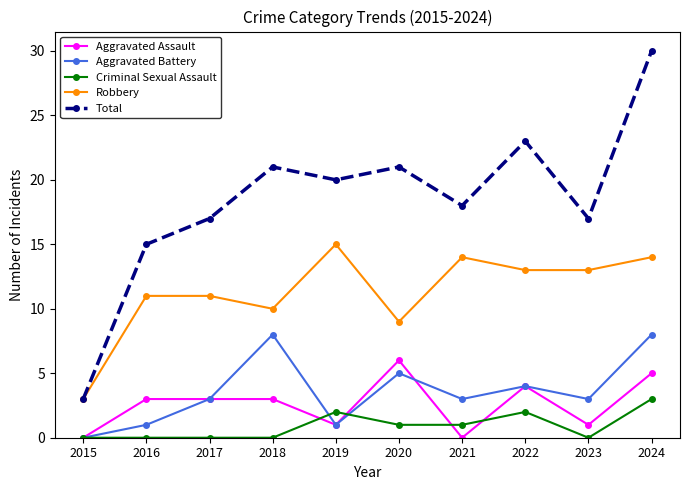

Reading left to right, extract all data points from this chart.

Aggravated Assault: 0	3	3	3	1	6	0	4	1	5
Aggravated Battery: 0	1	3	8	1	5	3	4	3	8
Criminal Sexual Assault: 0	0	0	0	2	1	1	2	0	3
Robbery: 3	11	11	10	15	9	14	13	13	14
Total: 3	15	17	21	20	21	18	23	17	30